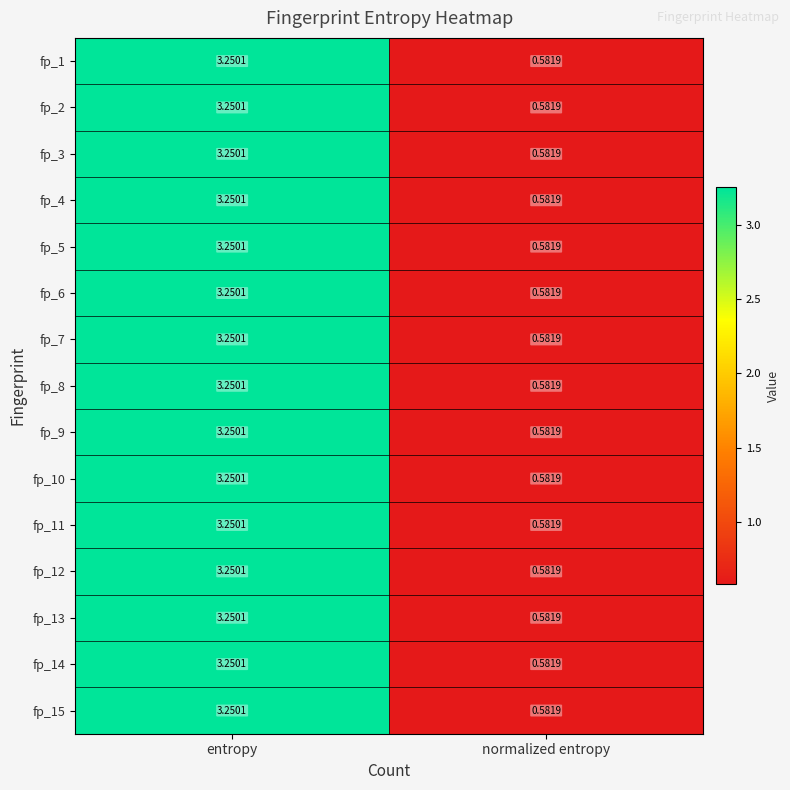

Rank the categories by fp_15 value from highest to lowest.

entropy, normalized entropy